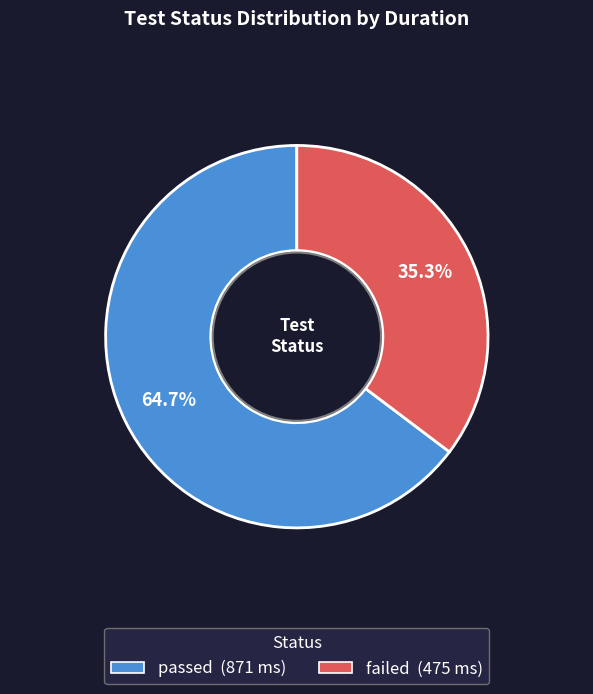

To the nearest percent, what is the combined percentage of passed and failed?

100%